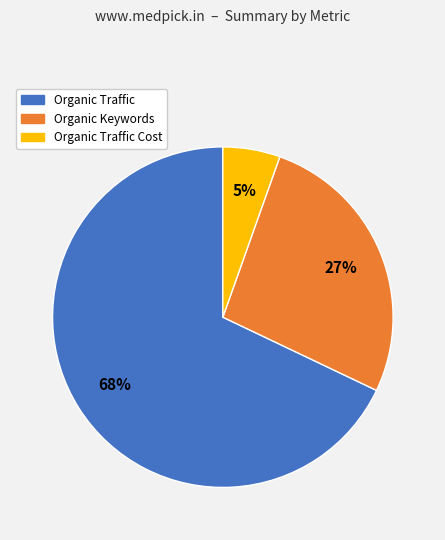

To the nearest percent, what is the combined percentage of Organic Traffic and Organic Traffic Cost?

73%